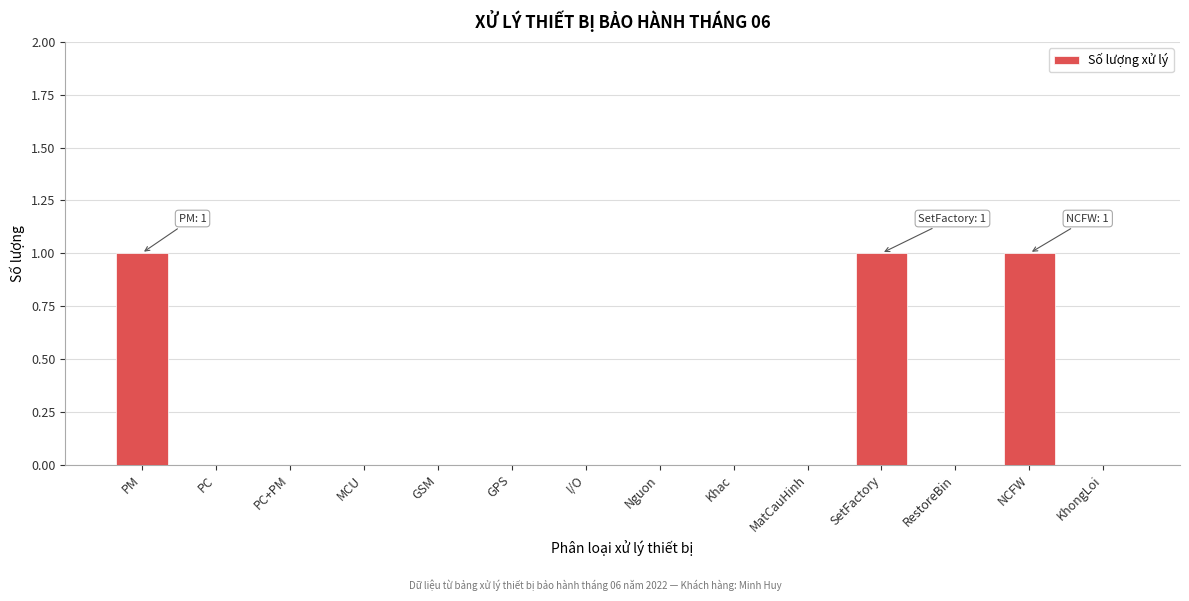

Reading left to right, extract all data points from this chart.

PM=1	PC=0	PC+PM=0	MCU=0	GSM=0	GPS=0	I/O=0	Nguon=0	Khac=0	MatCauHinh=0	SetFactory=1	RestoreBin=0	NCFW=1	KhongLoi=0